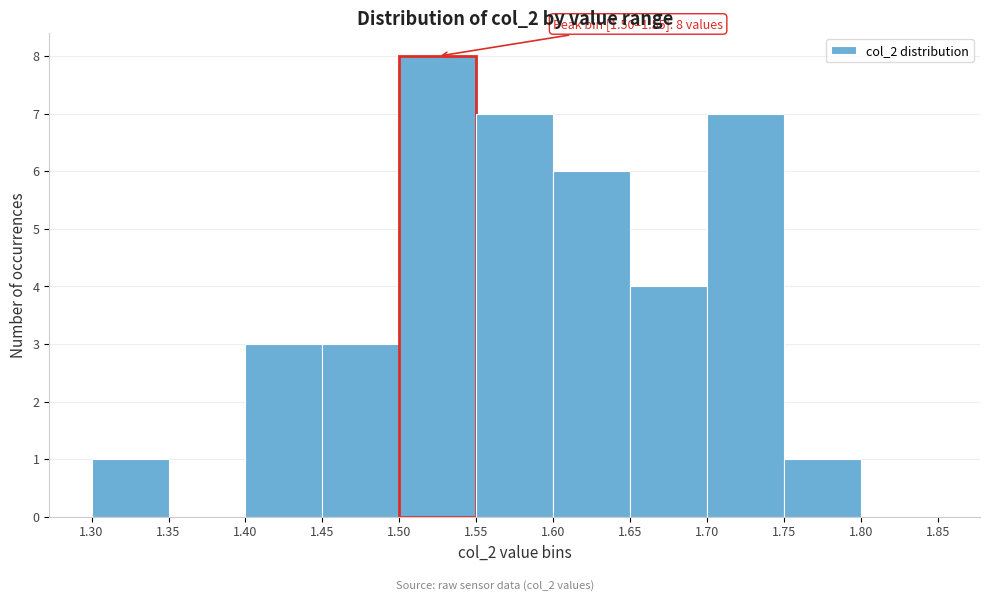

Over which range of the x-axis is the bar tallest?

1.50 to 1.55